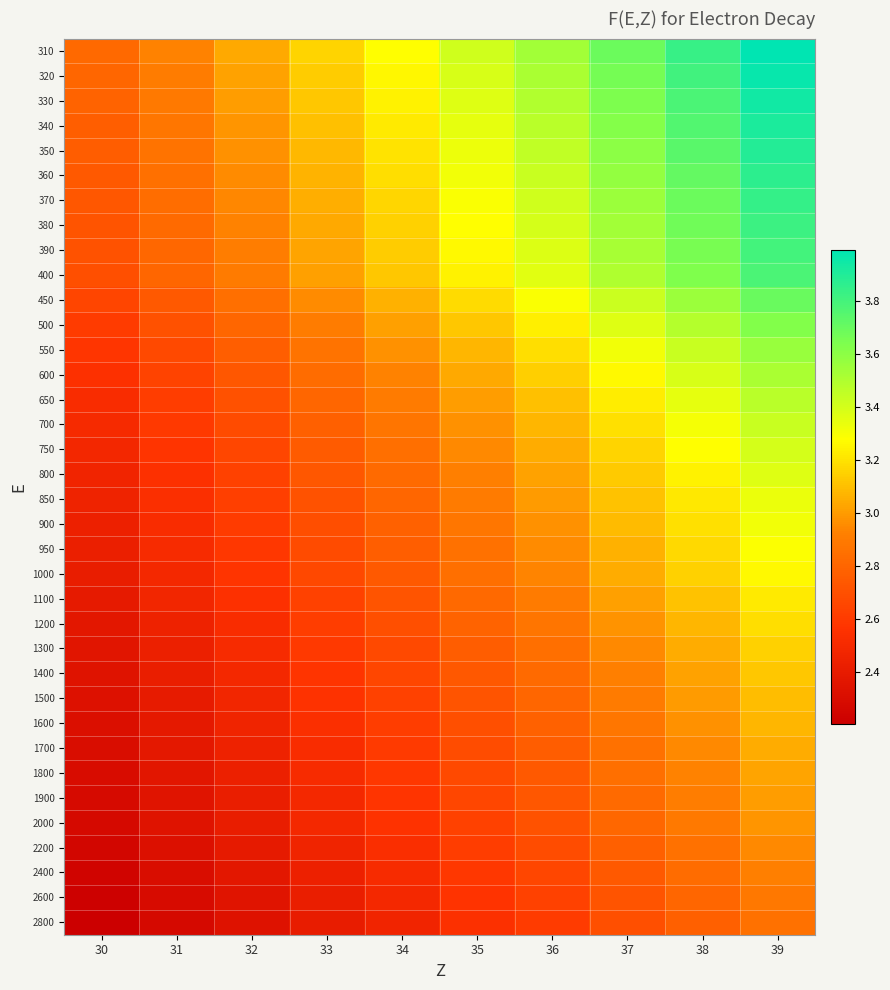

Count the number of data series in this chart.

36